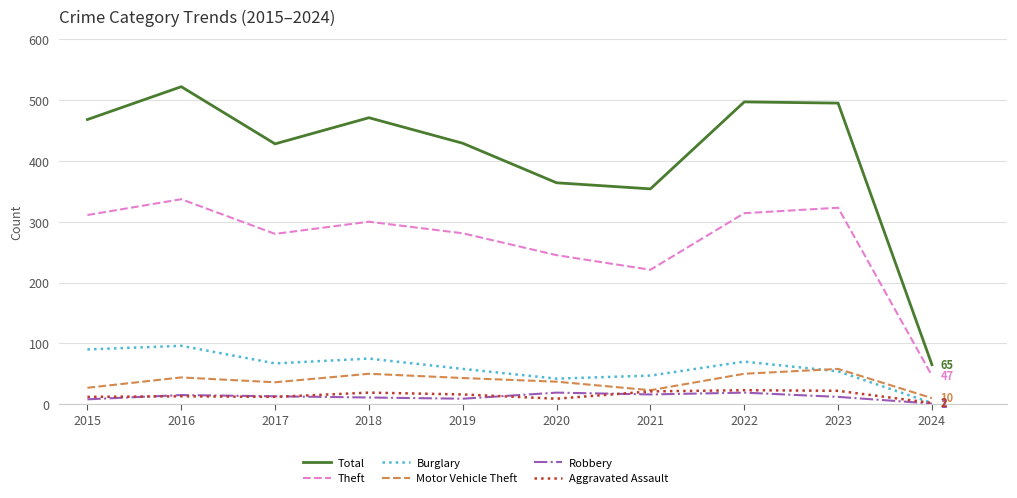

At which label is Total closest to 293?

2021